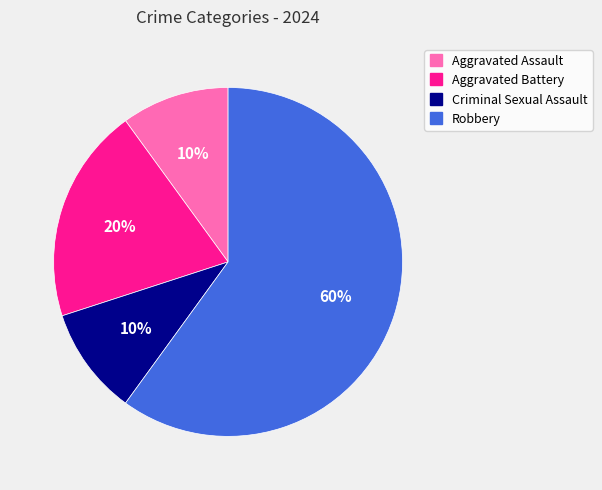

Is there a majority slice in this chart?

Yes